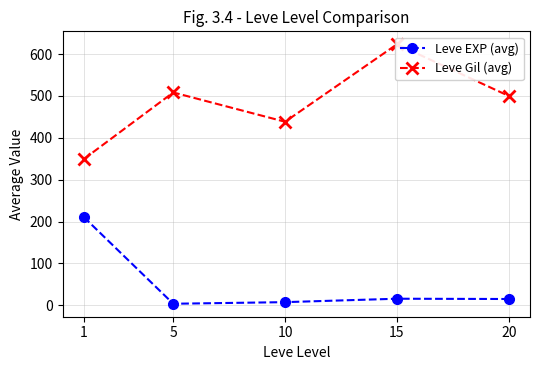

What is the difference between the maximum and minimum values in the Leve Gil (avg) series?

274.2